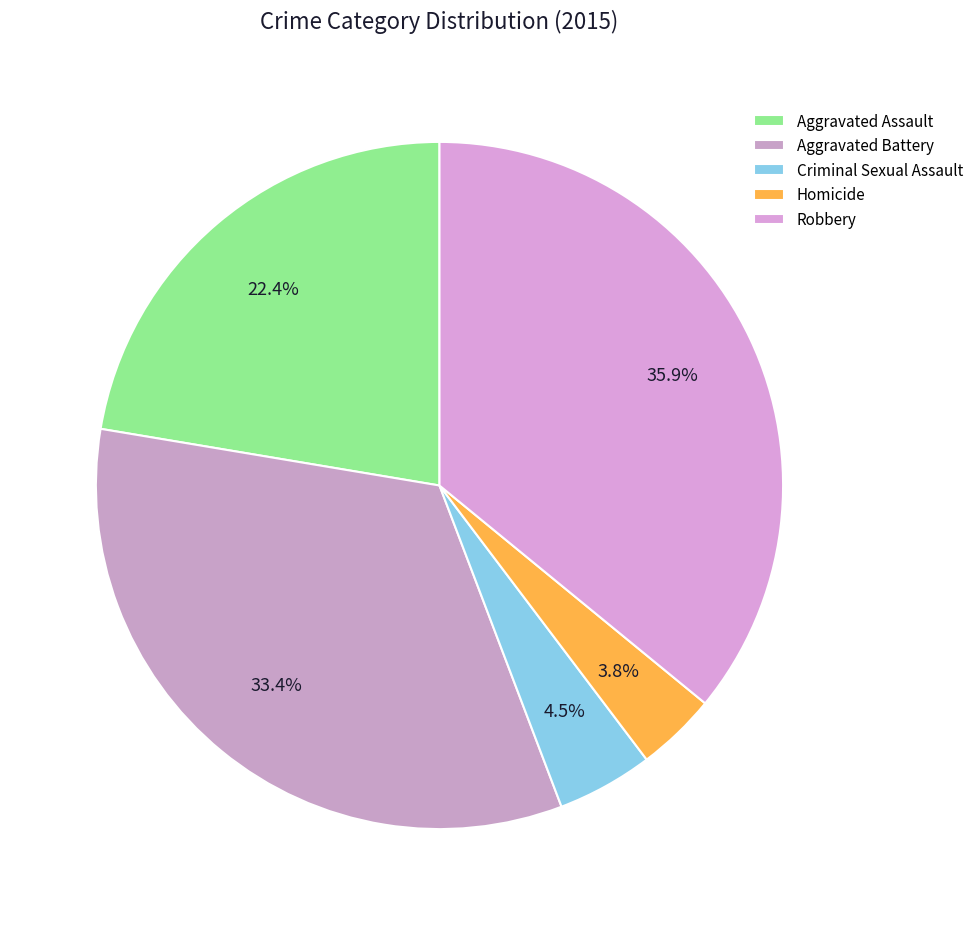

To the nearest percent, what is the combined percentage of Robbery and Aggravated Battery?

69%